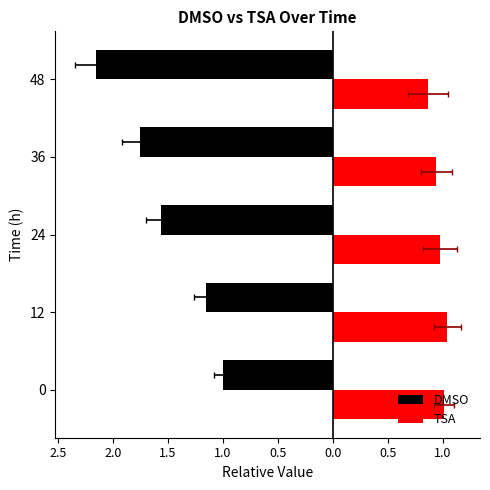

Rank the series by their maximum value, from highest to lowest.

TSA, DMSO